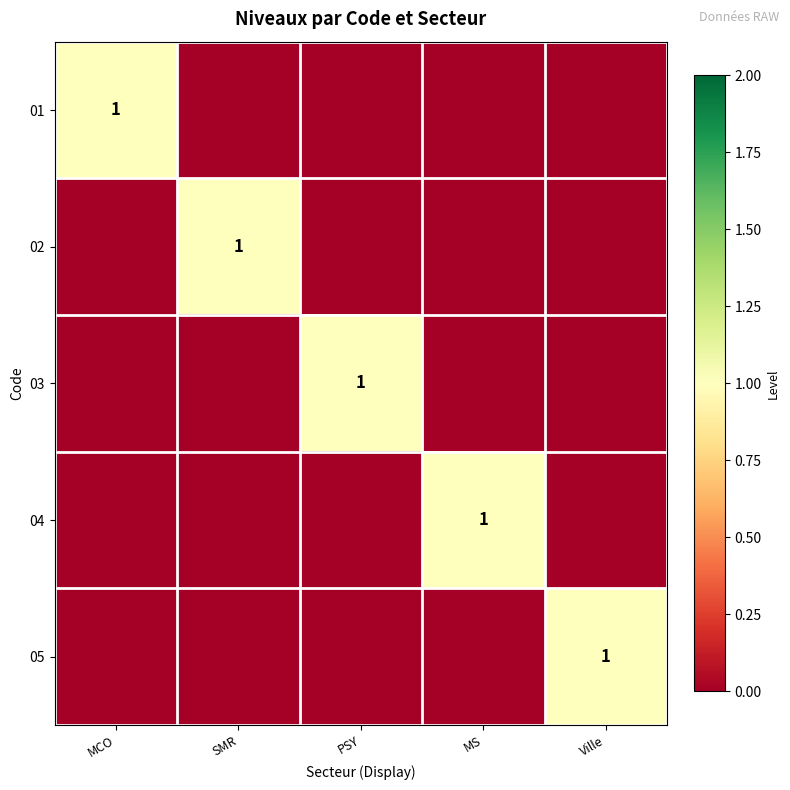

The 03 series shows 1 at PSY. True or false?

True